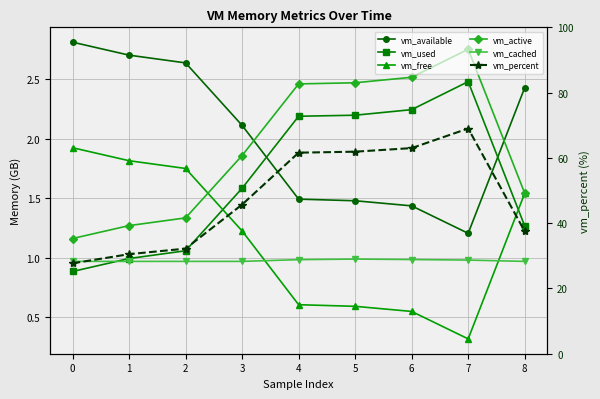

The value of vm_free at 2 is 2.7. True or false?

False